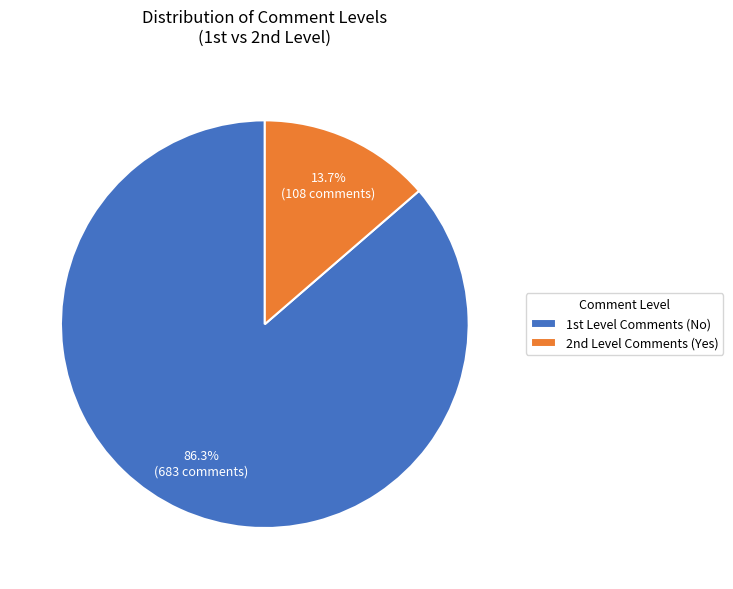

Is there any slice that represents more than half of the pie?

Yes